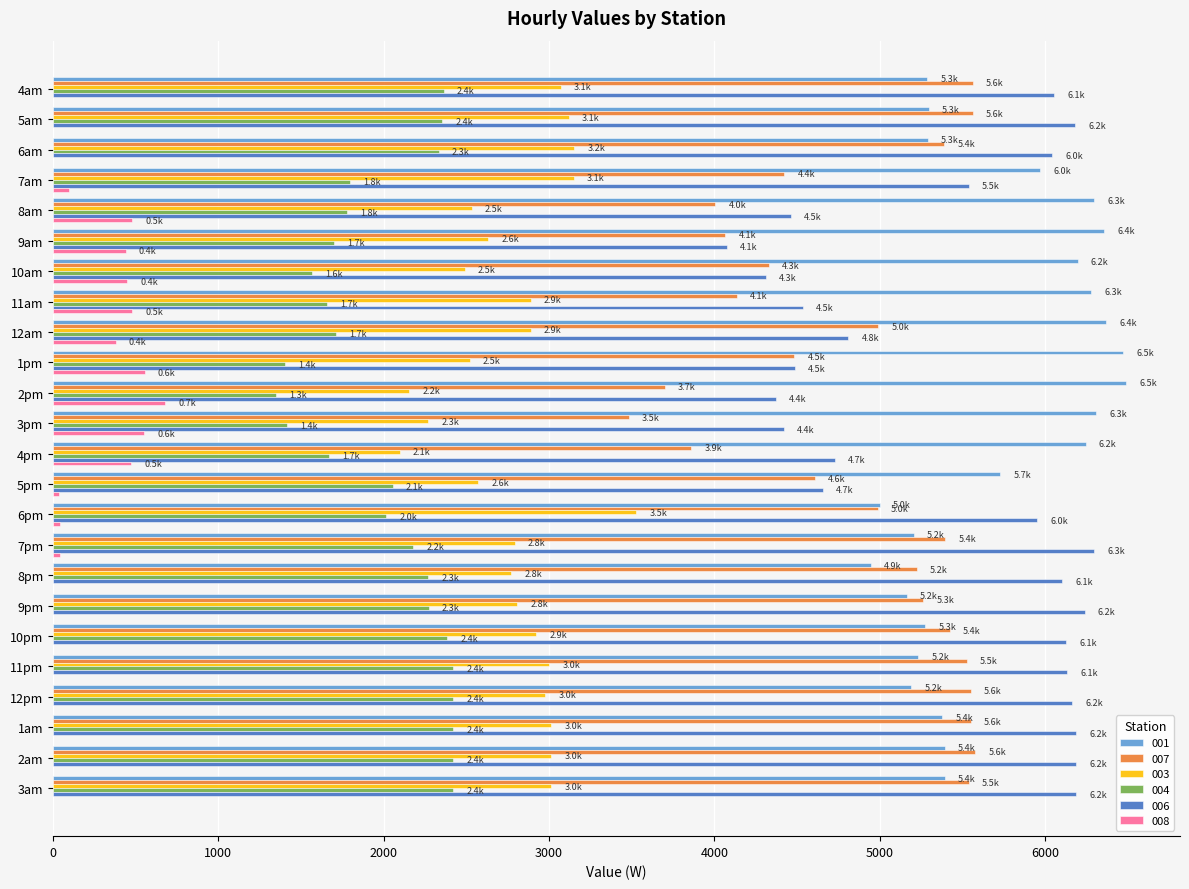

The value of 003 at 6pm is 3526.2. True or false?

True